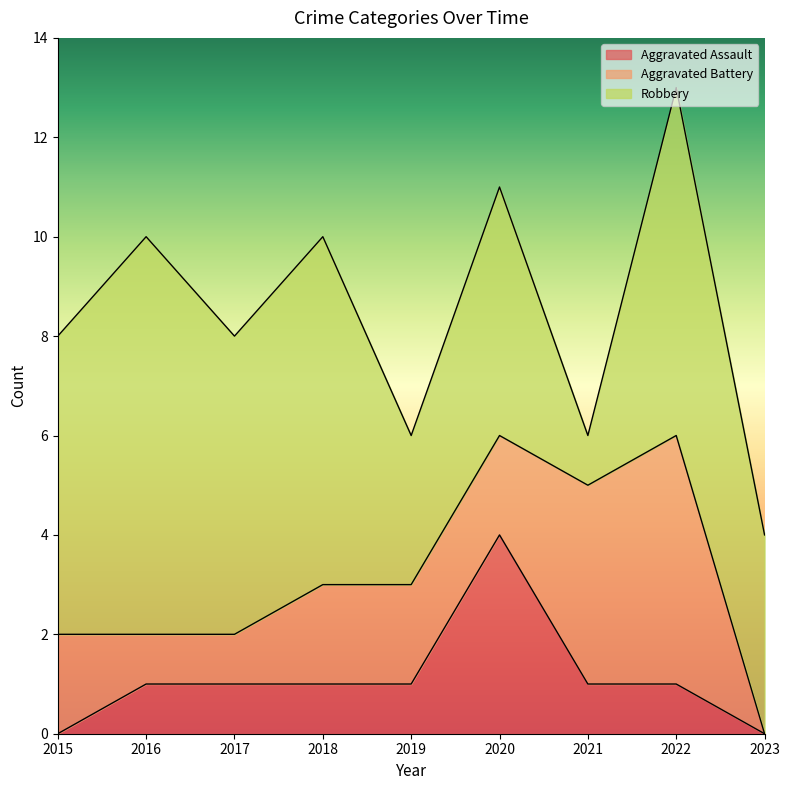

True or false: Aggravated Battery and Robbery intersect in this chart.

True